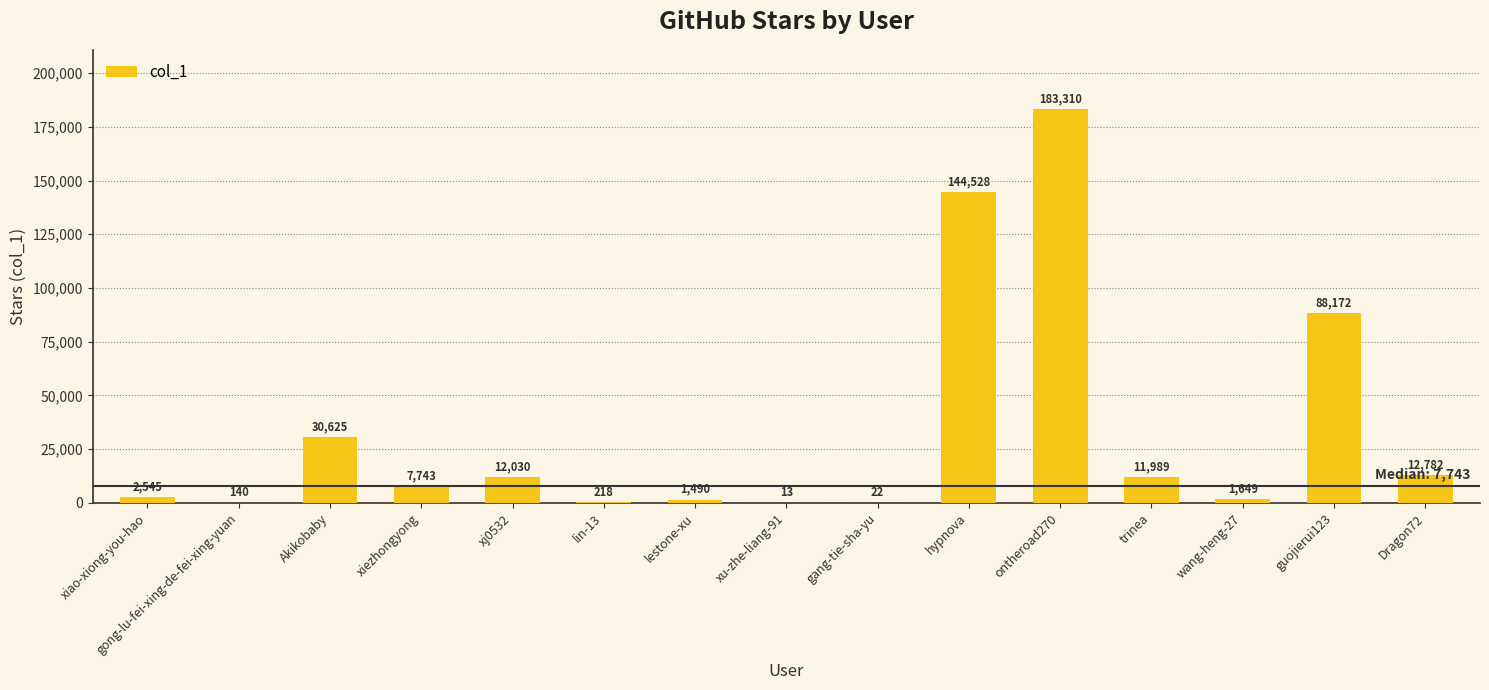

What is the maximum value shown in the chart?

183310